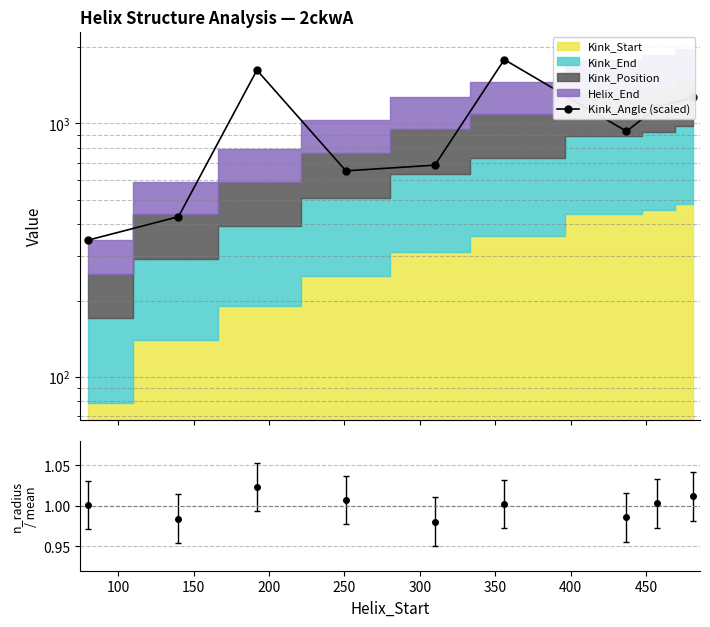

What value does the data have at 450?

1266.0